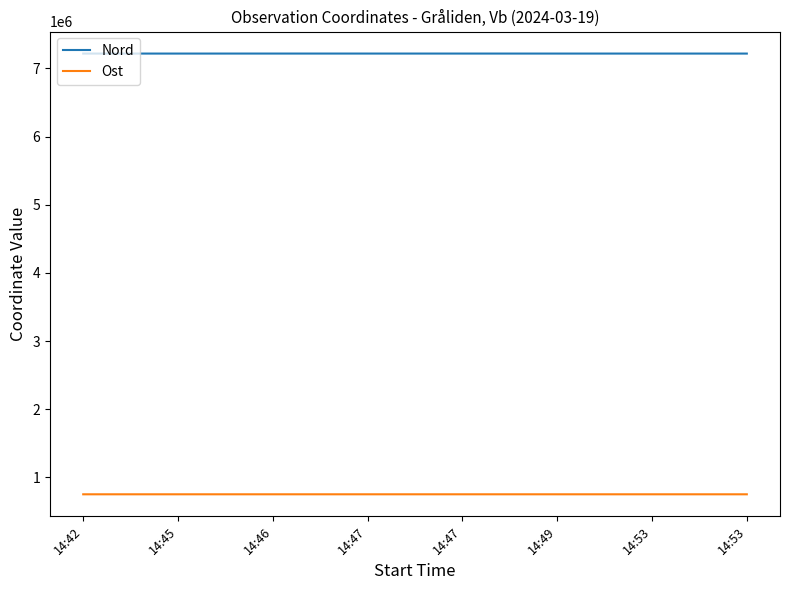

Where is Ost nearest to the value 752242?

14:42